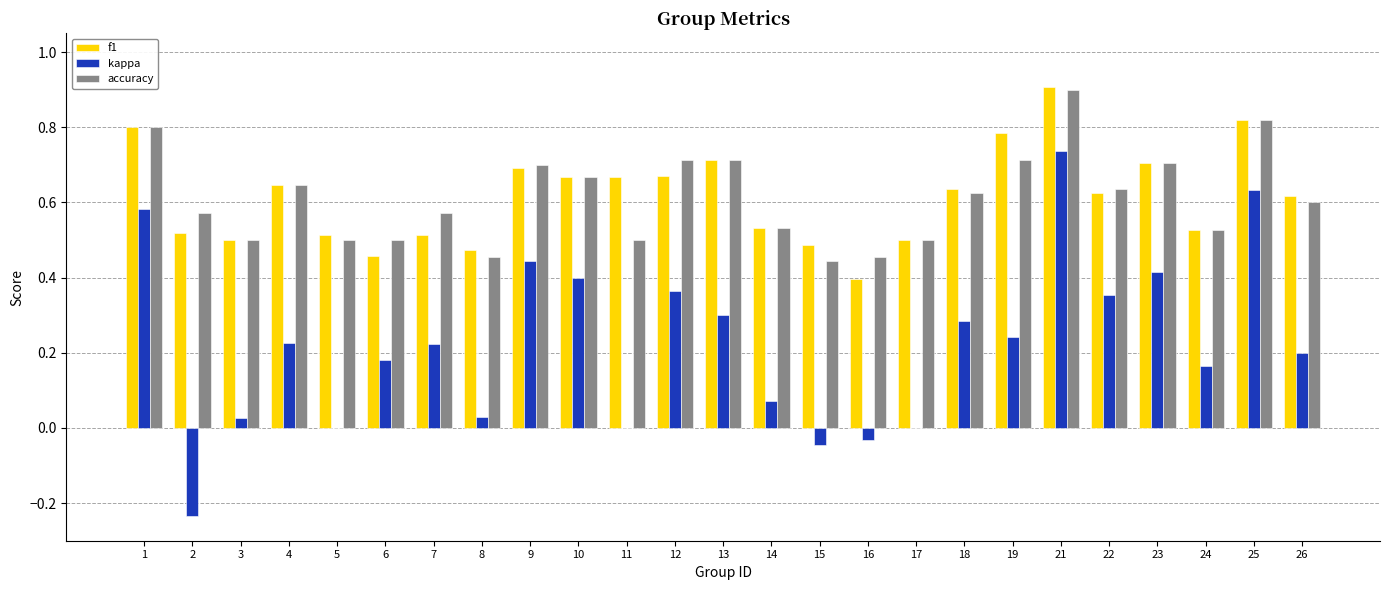

At which label does kappa reach its peak?

21